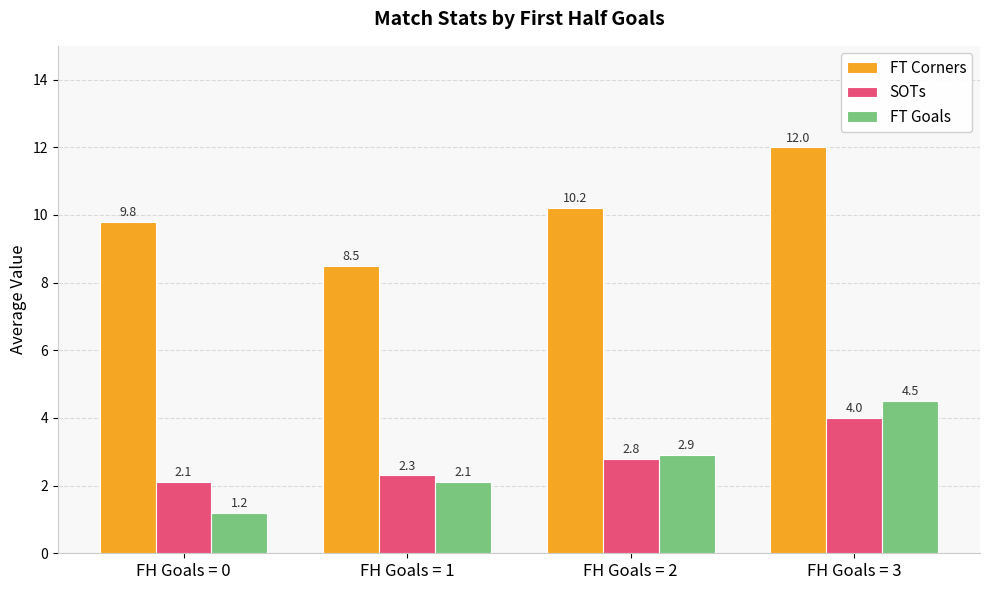

The value of FT Goals at FH Goals = 0 is 1.2. True or false?

True